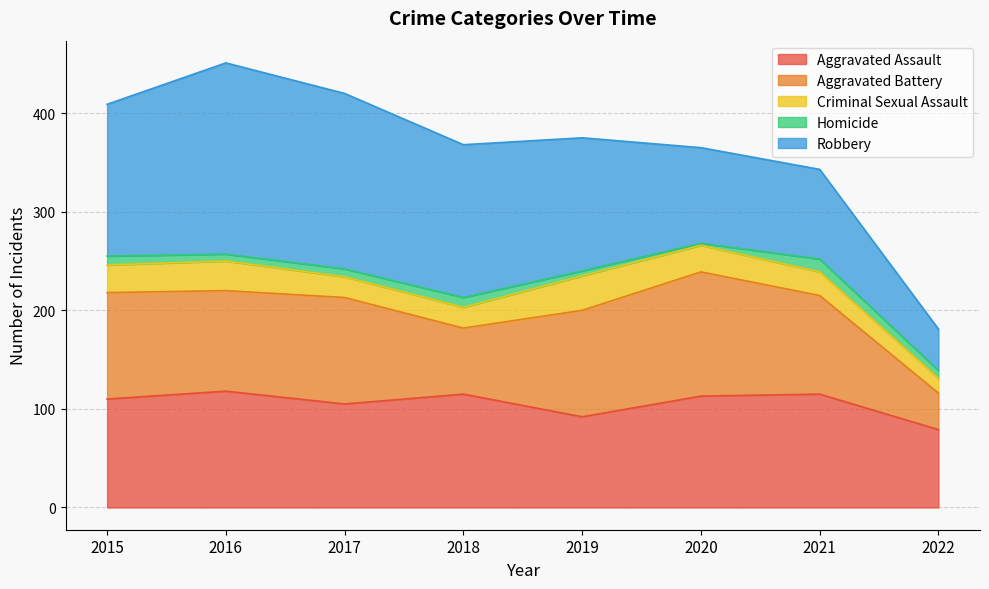

True or false: Criminal Sexual Assault and Homicide intersect in this chart.

False